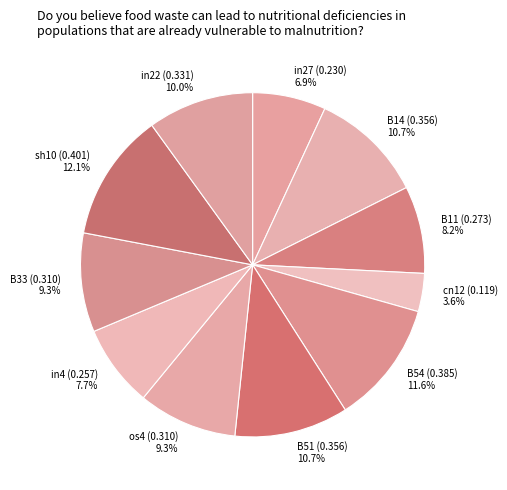

Which category has the smallest portion of the pie?

cn12